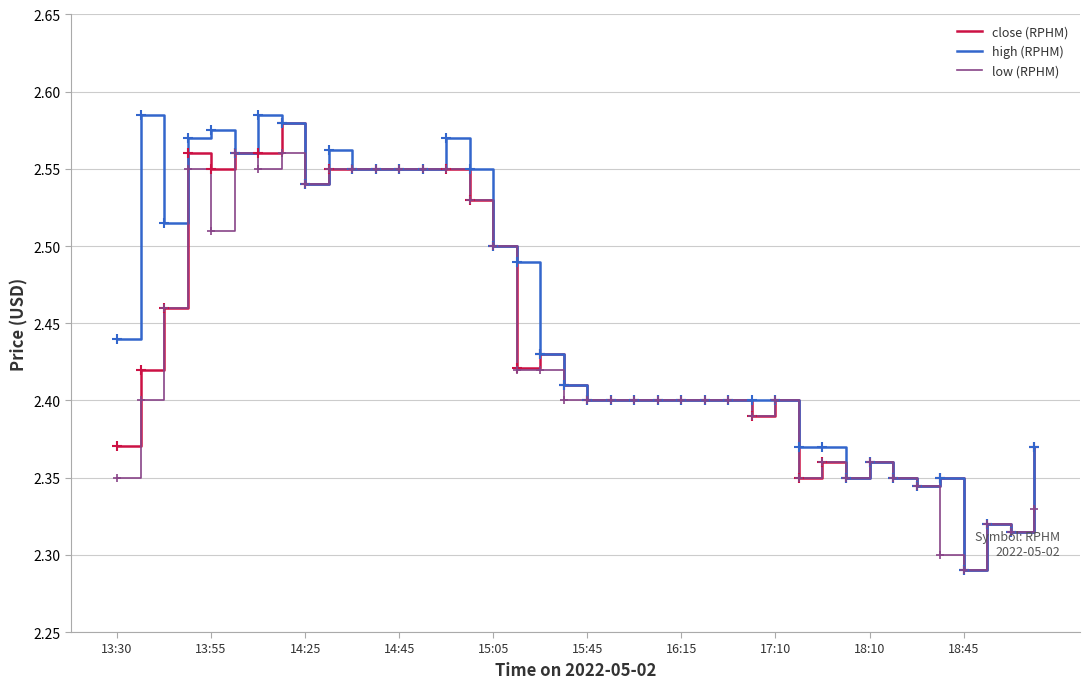

Rank the series by their average value, from highest to lowest.

high (RPHM), close (RPHM), low (RPHM)